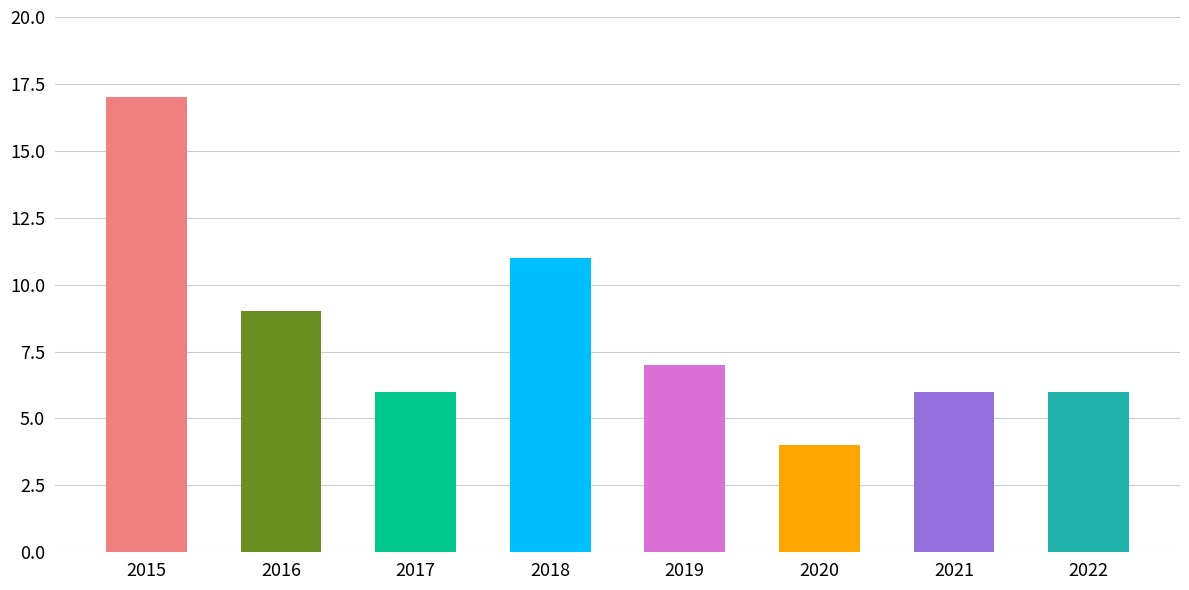

The chart shows a value of 4 at 2015. True or false?

False